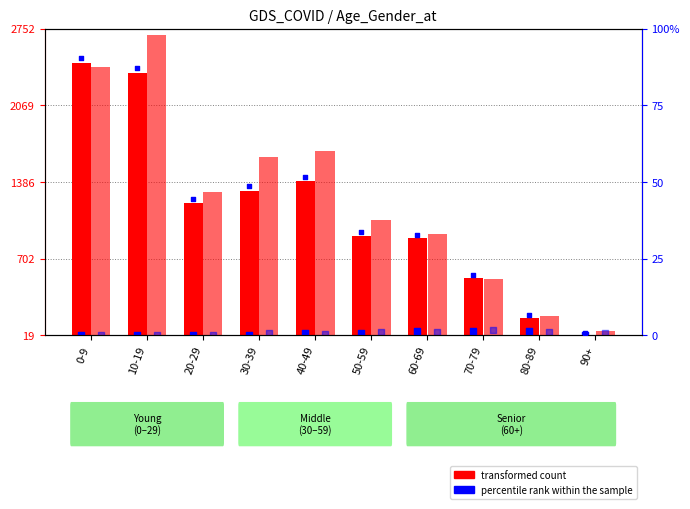

Which series reaches the minimum Y coordinate?

percentile rank within the sample